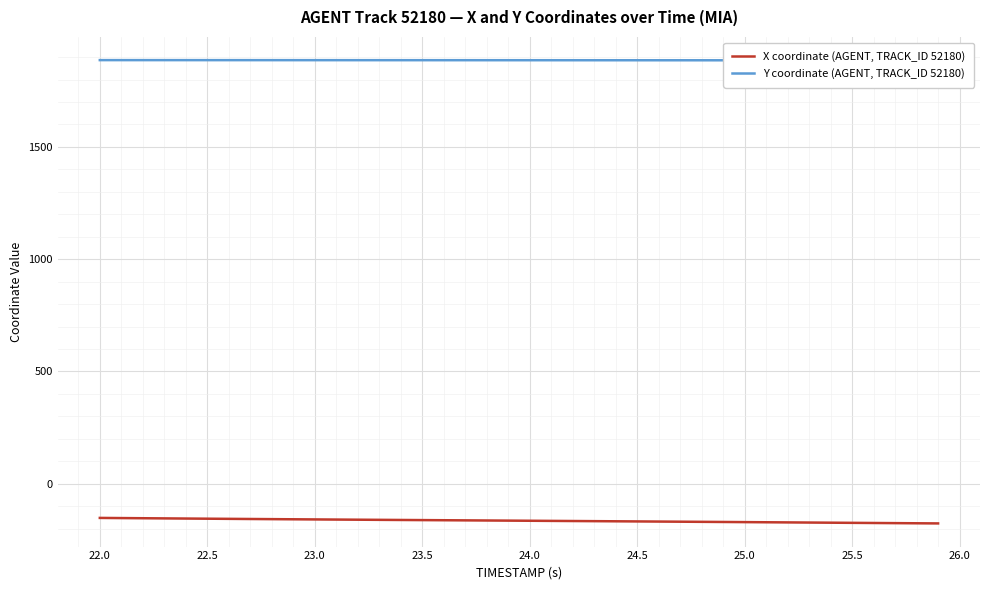

The value of X coordinate (AGENT, TRACK_ID 52180) at 22.0 is -67.8. True or false?

False